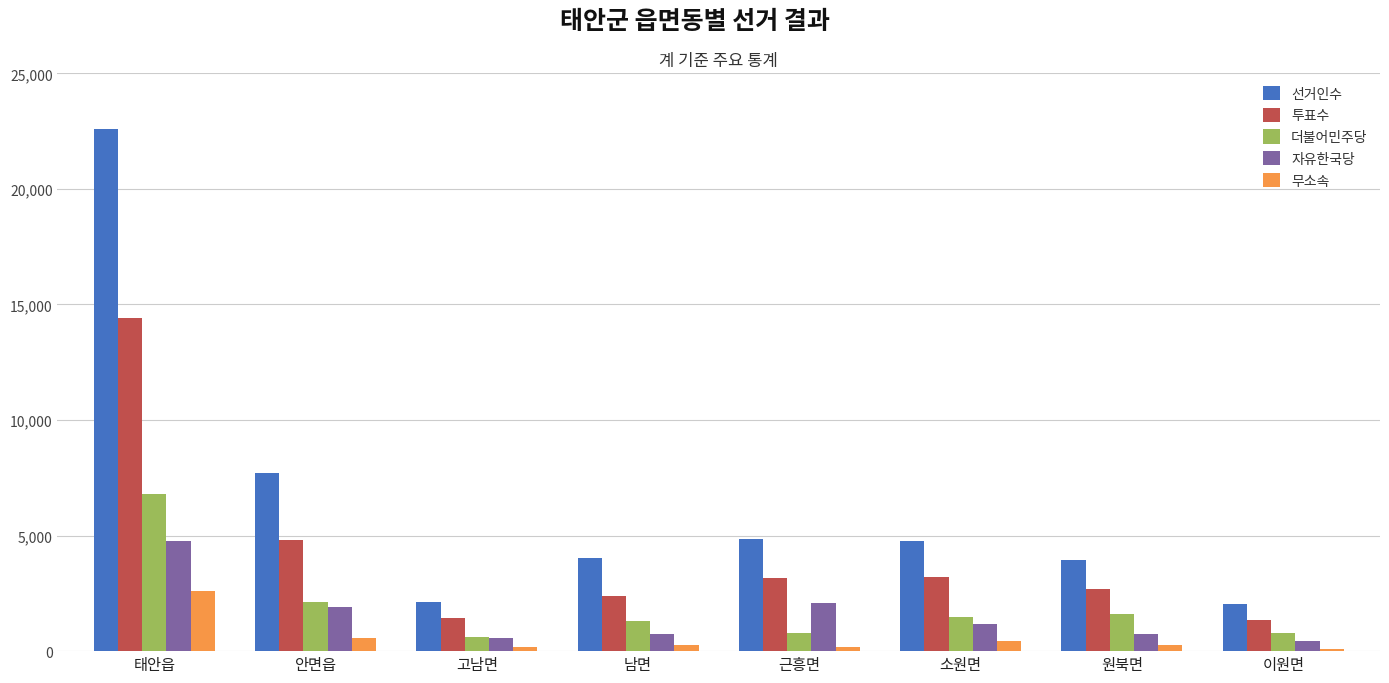

What is the difference between the maximum and minimum values in the 자유한국당 series?

4313